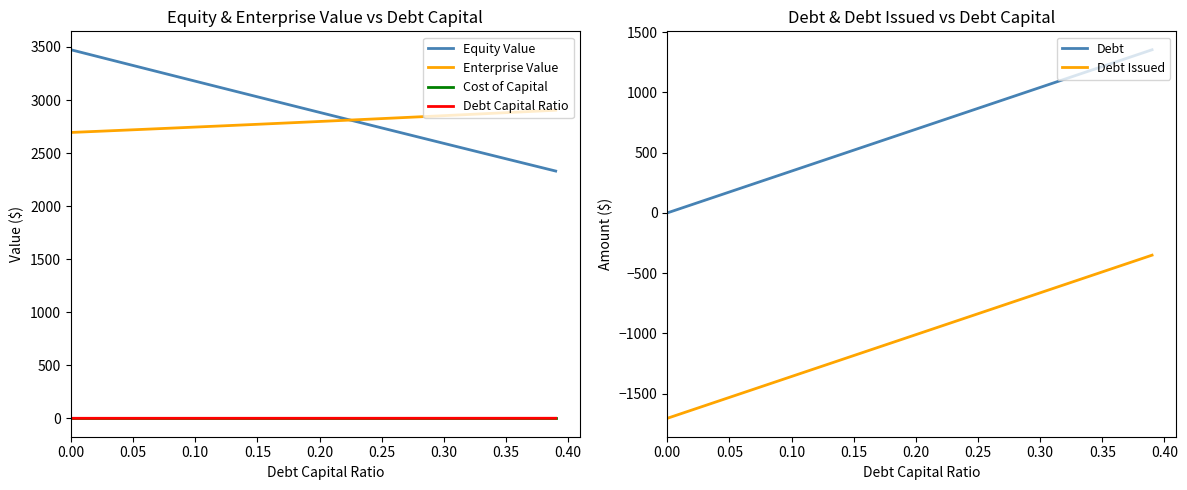

Rank the series by their maximum value, from highest to lowest.

Equity Value, Enterprise Value, Debt, Debt Capital Ratio, Cost of Capital, Debt Issued